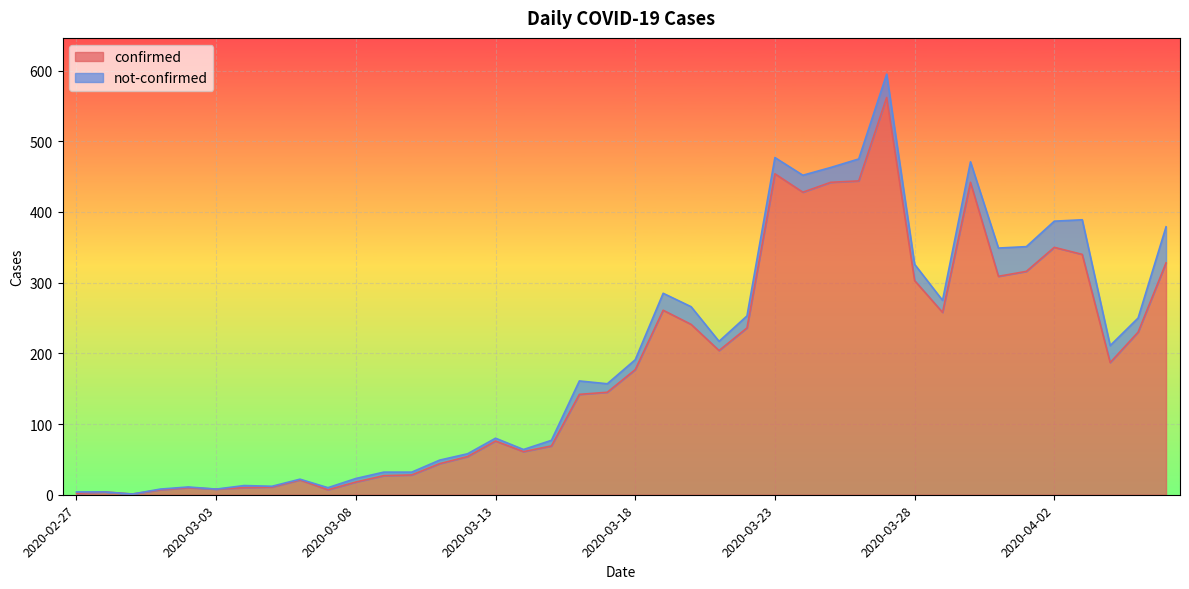

List the labels in order of value, largest first.

2020-03-27, 2020-03-23, 2020-03-26, 2020-03-25, 2020-03-30, 2020-03-24, 2020-04-02, 2020-04-03, 2020-04-06, 2020-04-01, 2020-03-31, 2020-03-28, 2020-03-19, 2020-03-29, 2020-03-20, 2020-03-22, 2020-04-05, 2020-03-21, 2020-04-04, 2020-03-18, 2020-03-17, 2020-03-16, 2020-03-13, 2020-03-15, 2020-03-14, 2020-03-12, 2020-03-11, 2020-03-10, 2020-03-09, 2020-03-06, 2020-03-08, 2020-03-05, 2020-03-02, 2020-03-04, 2020-03-03, 2020-03-01, 2020-03-07, 2020-02-28, 2020-02-27, 2020-02-29